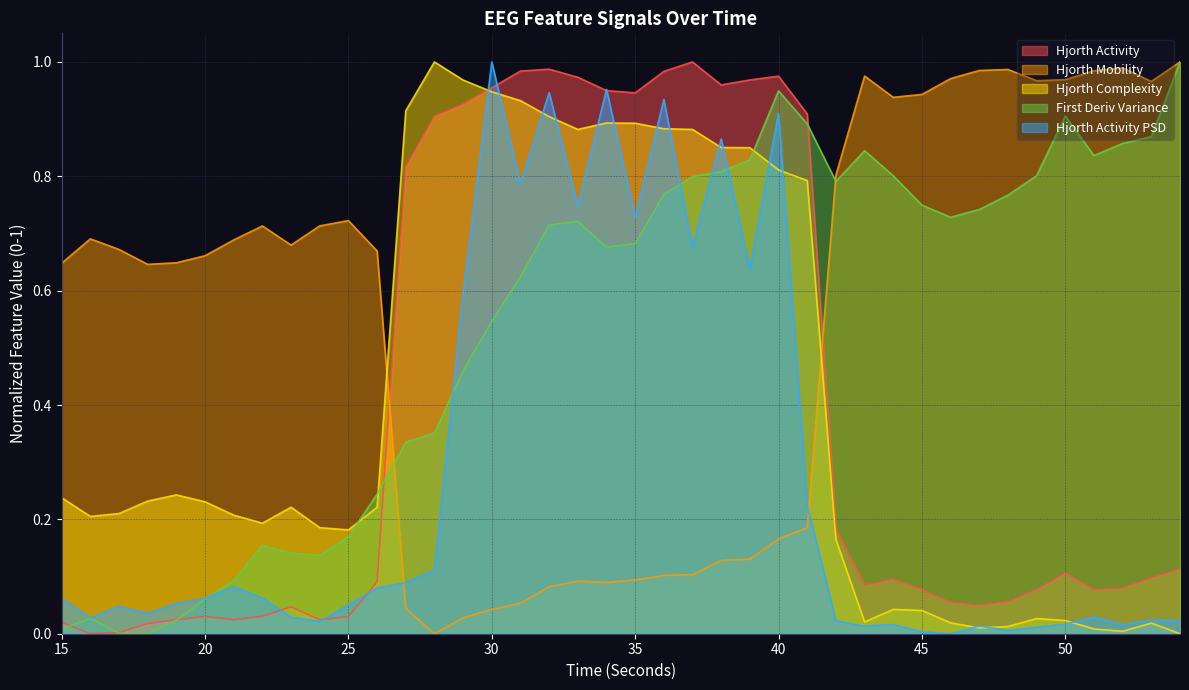

The firstDerivVariance_EEG series shows 0.0 at 16. True or false?

False